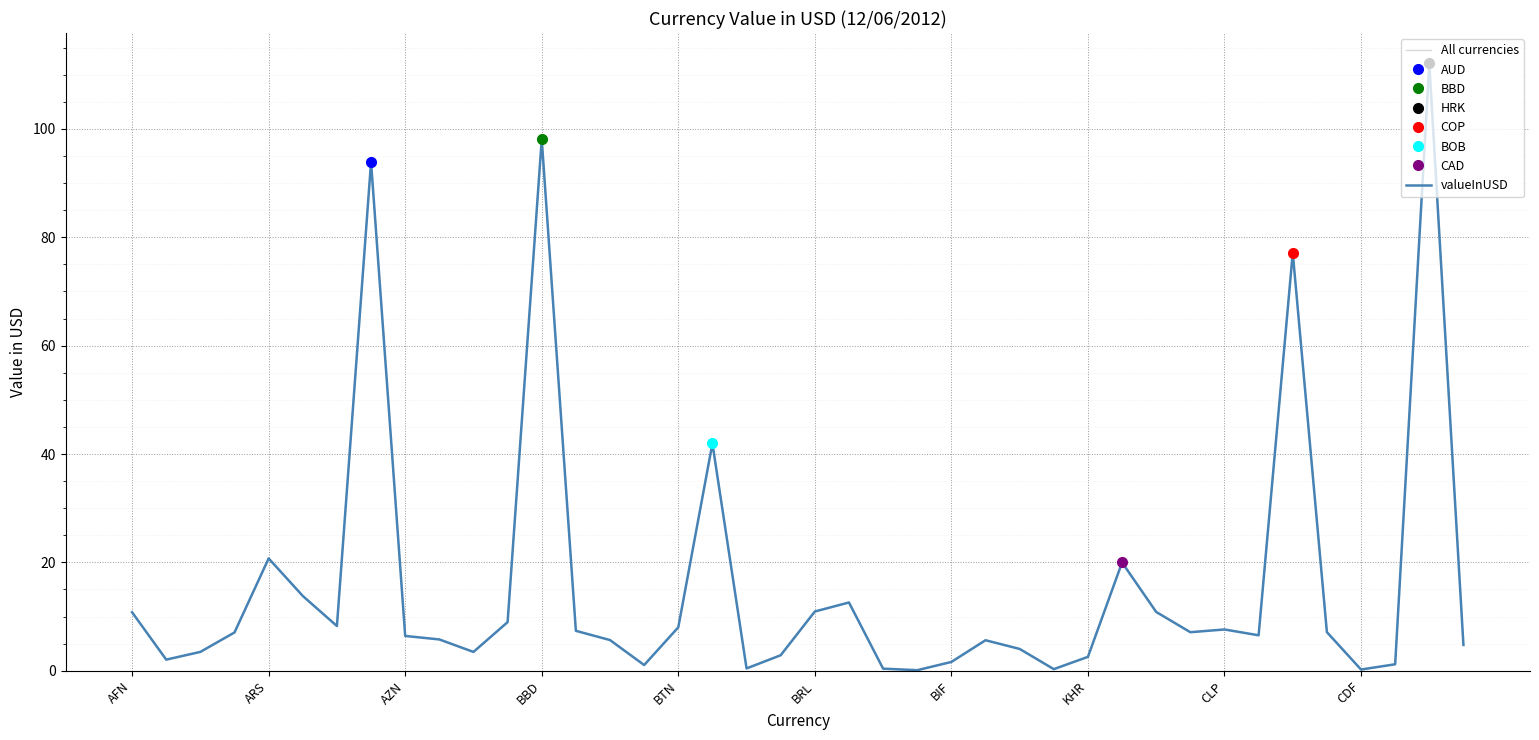

How many interior local peaks does the All currencies series have?

10